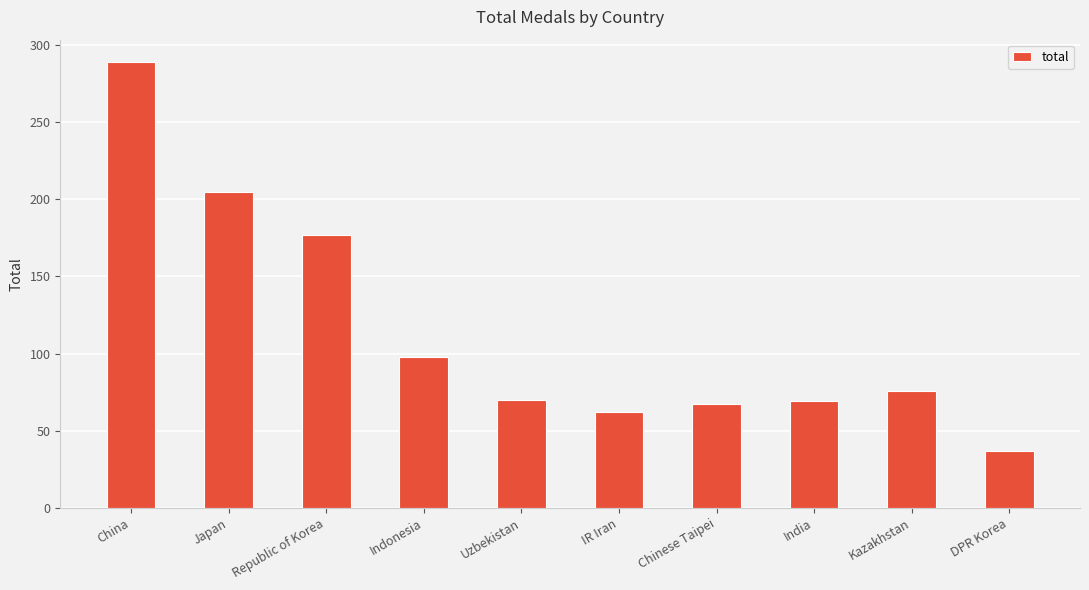

Are the bars horizontal?

No